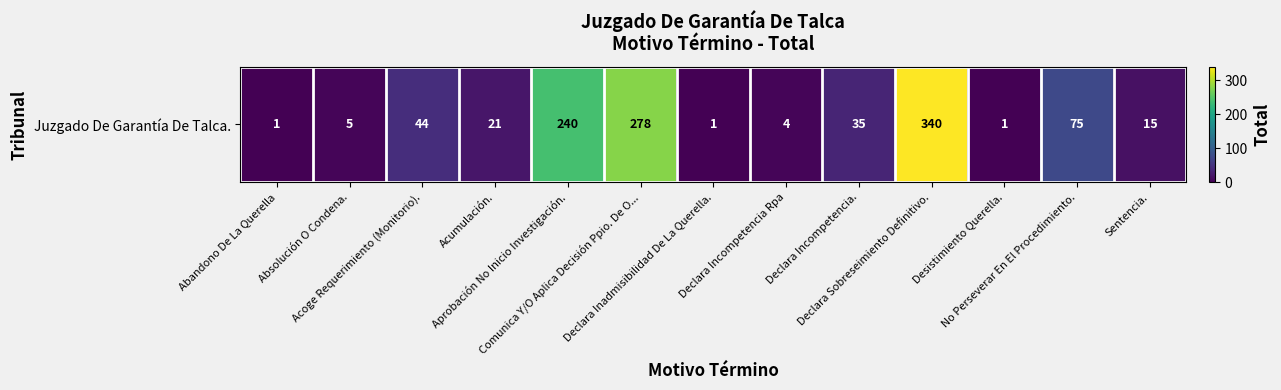

Is it true that the value at Declara Sobreseimiento Definitivo. is 340?

True